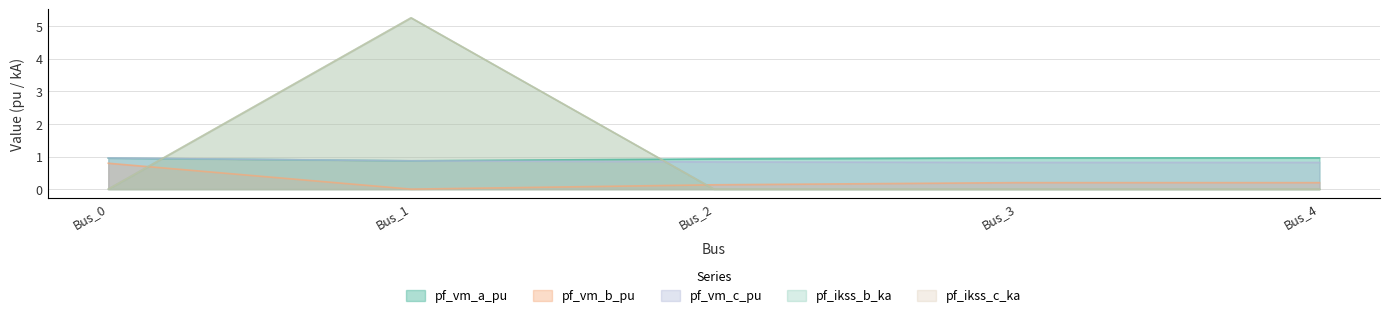

At how many categories does at least one series exceed 3?

1